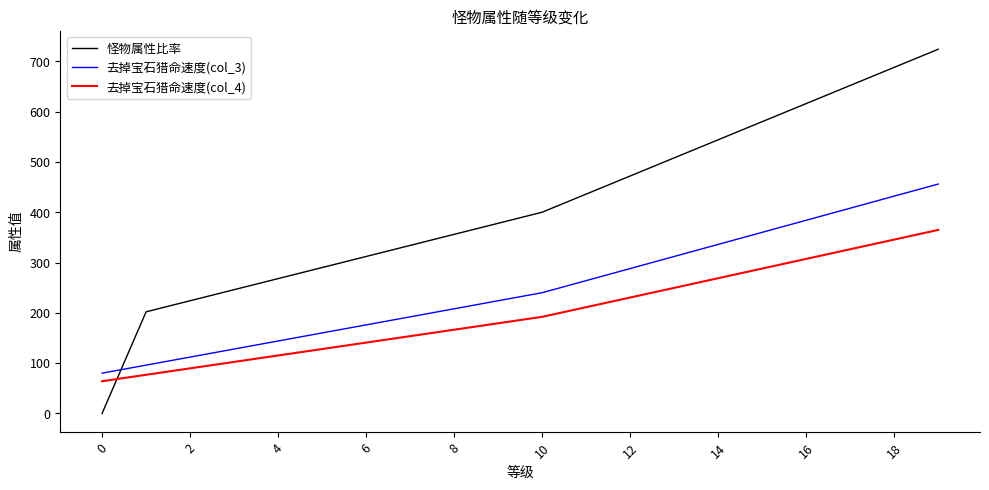

Rank the series by their maximum value, from lowest to highest.

去掉宝石猎命速度(col_4), 去掉宝石猎命速度(col_3), 怪物属性比率